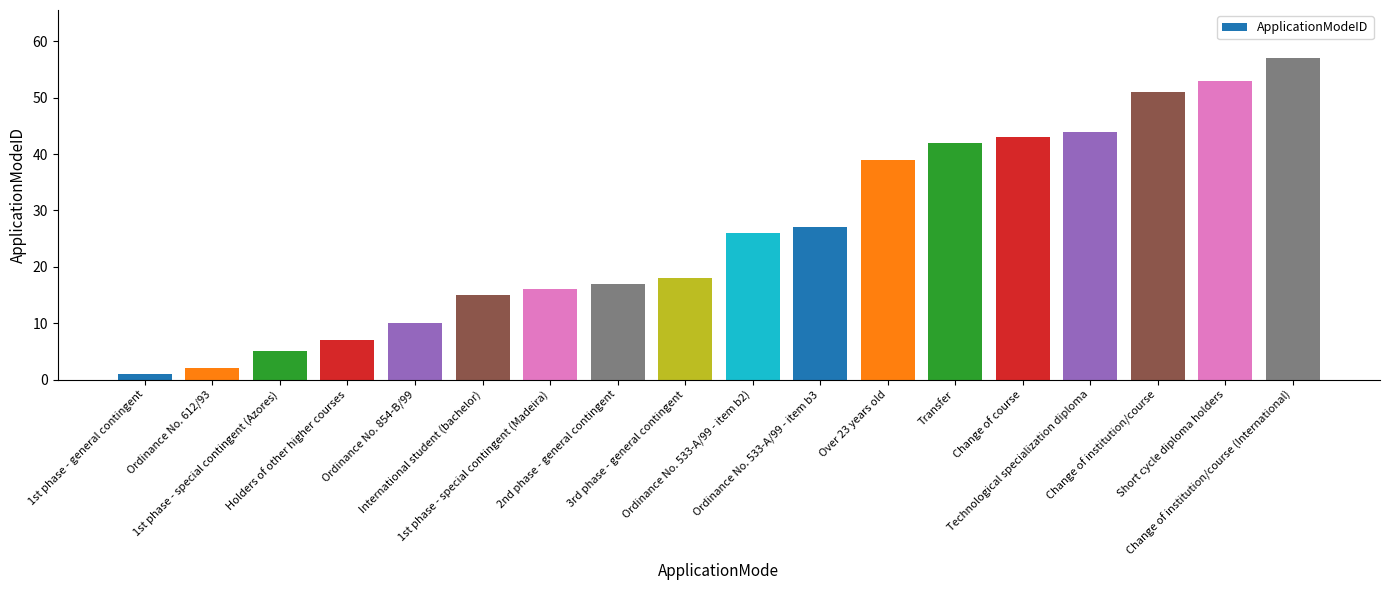

What is the sum of the values at Change of institution/course (International) and Ordinance No. 854-B/99?

67